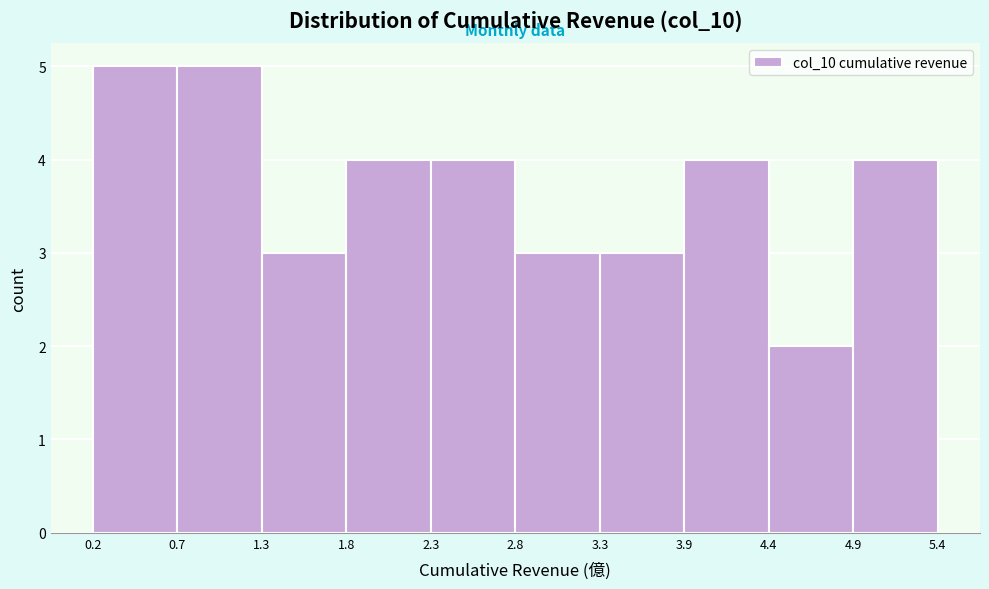

What is the height of the bar covering 0.7 to 1.3 on the x-axis? The values are not printed on the chart, so give them approximately, as read against the axis.

5